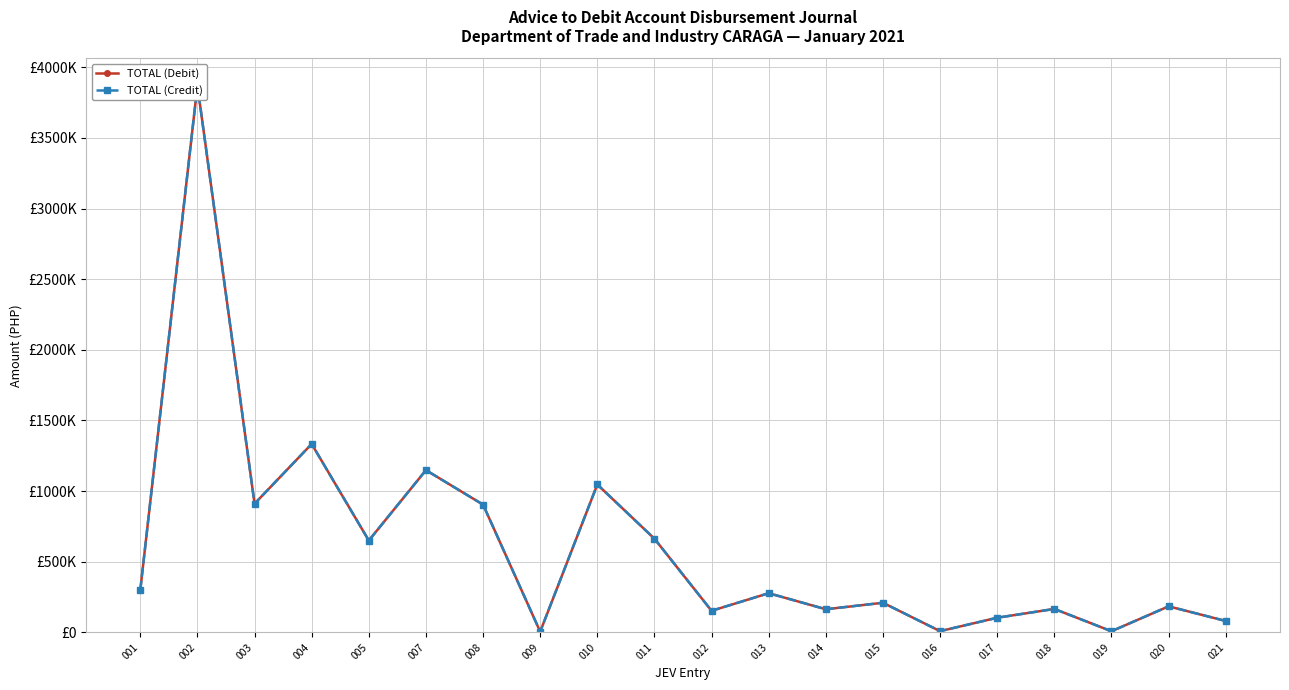

Which has a higher value, 018 or 021?

018